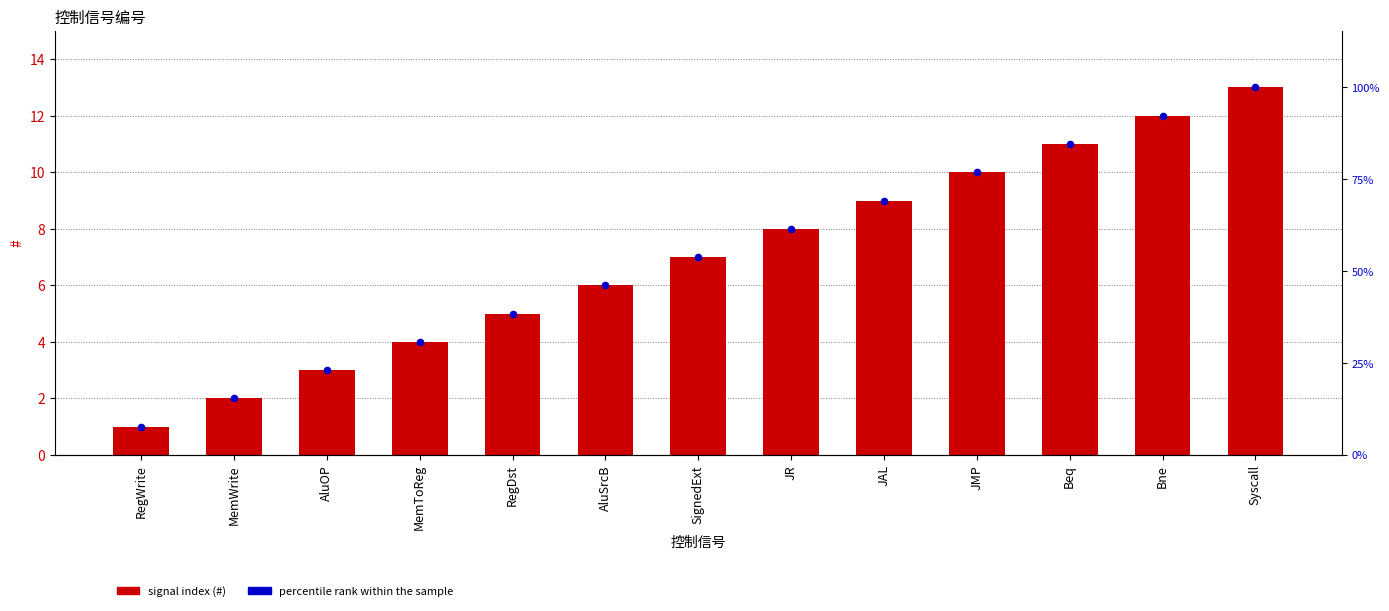

Which series contains the lowest Y value?

#